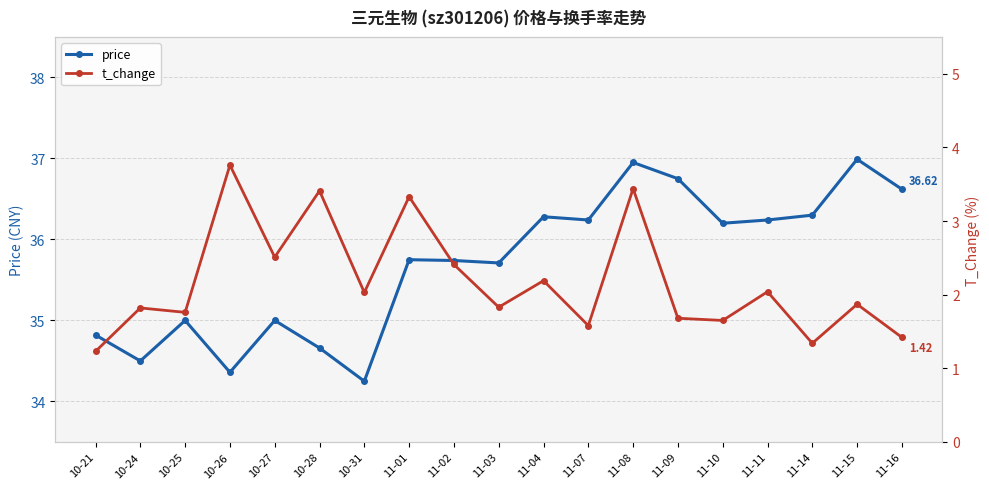

At which label does t_change reach its minimum?

10-21